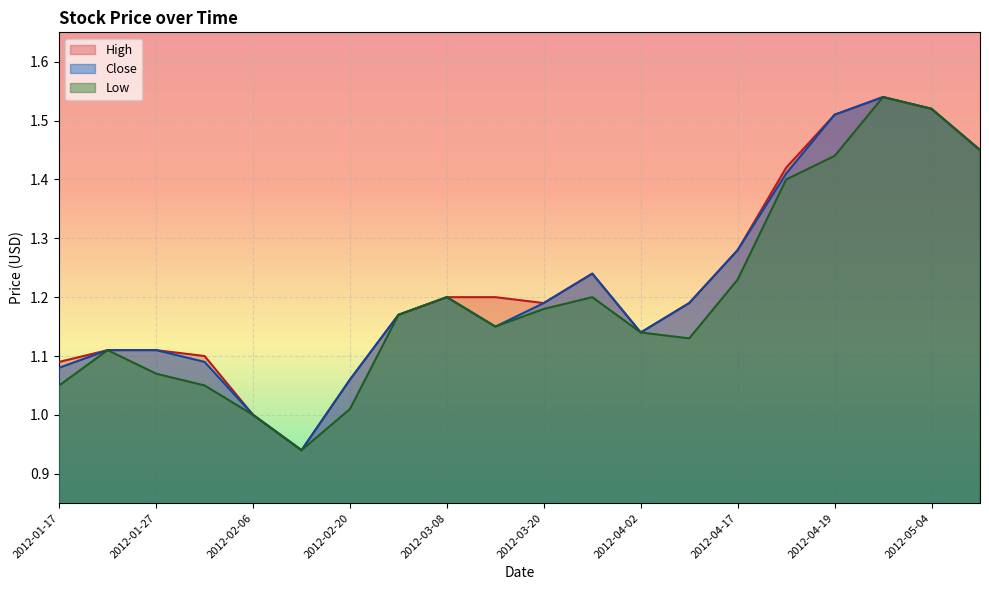

Between 2012-02-20 and 2012-03-08, which series saw the biggest shift?

Low